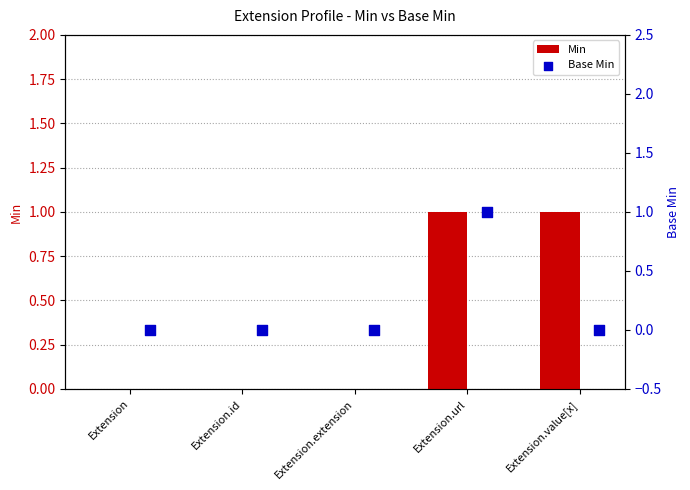

Which series reaches the maximum Y coordinate?

Min